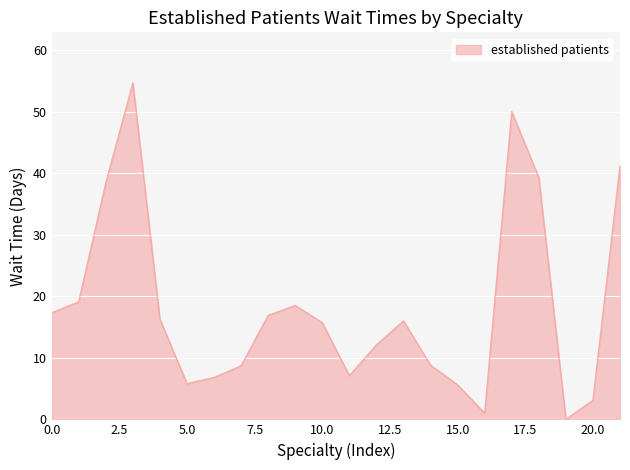

What is the difference between the maximum and minimum values?

54.7